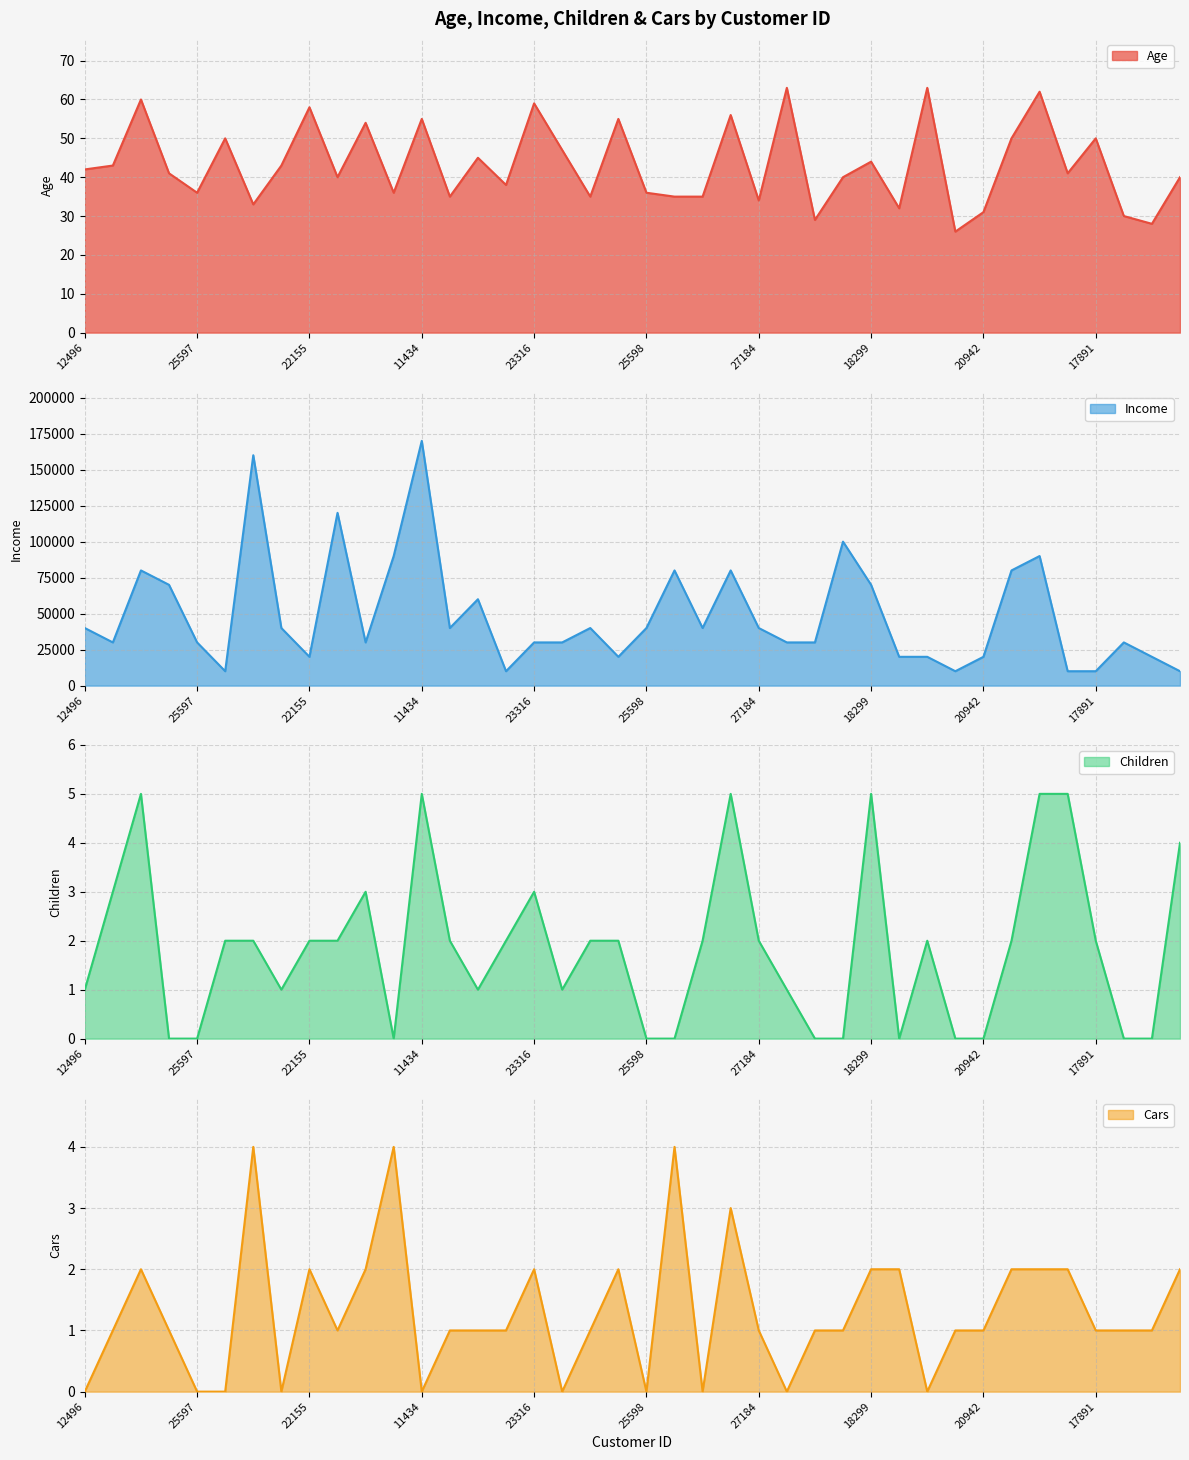

What is the sum of all Age values?

1730